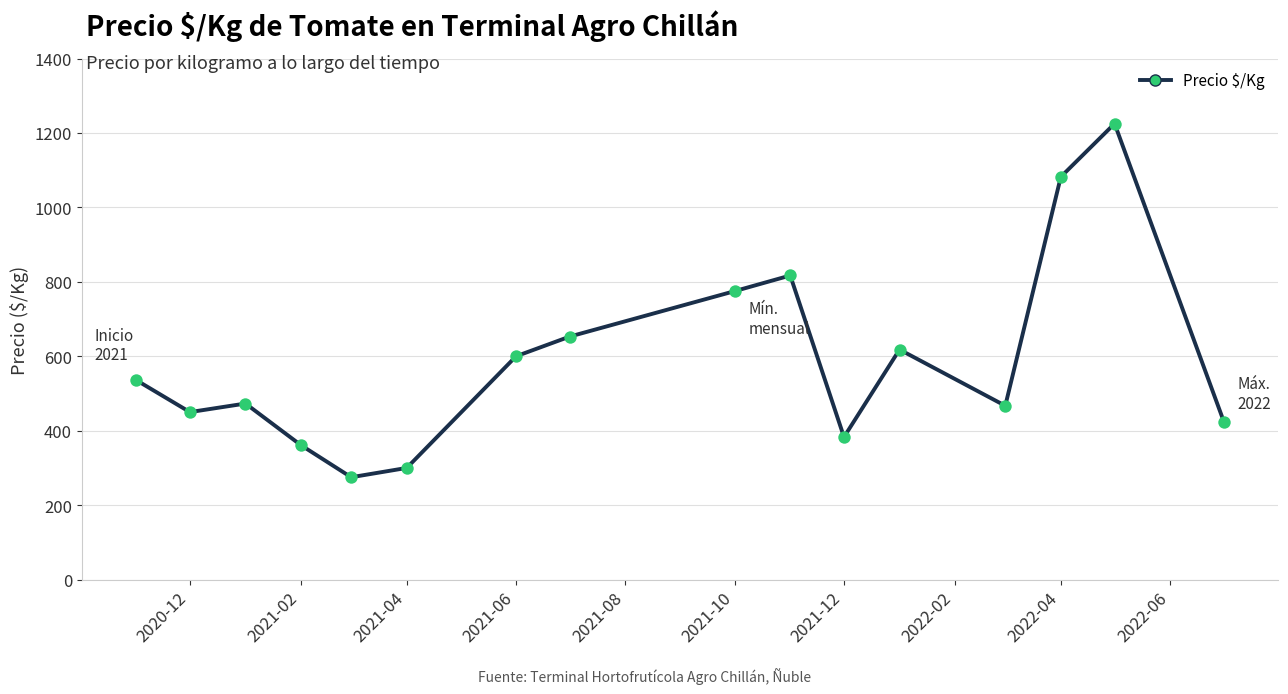

What is the difference between the maximum and minimum values?

950